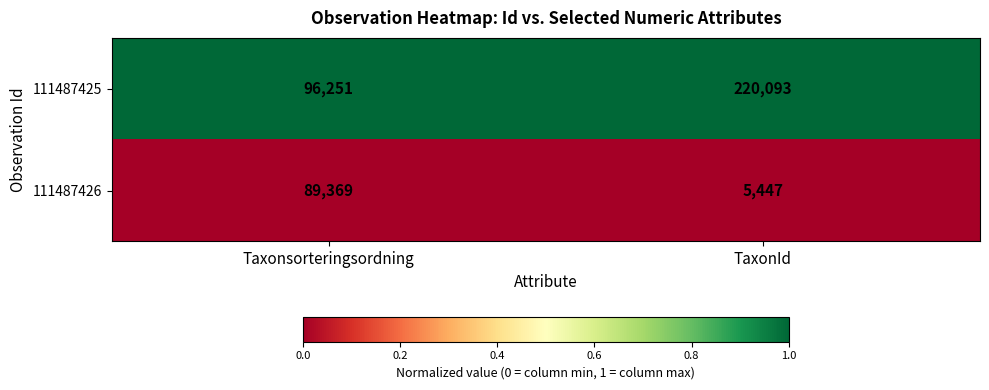

Reading left to right, transcribe all the data shown in this chart.

111487425: Taxonsorteringsordning=96251	TaxonId=220093
111487426: Taxonsorteringsordning=89369	TaxonId=5447